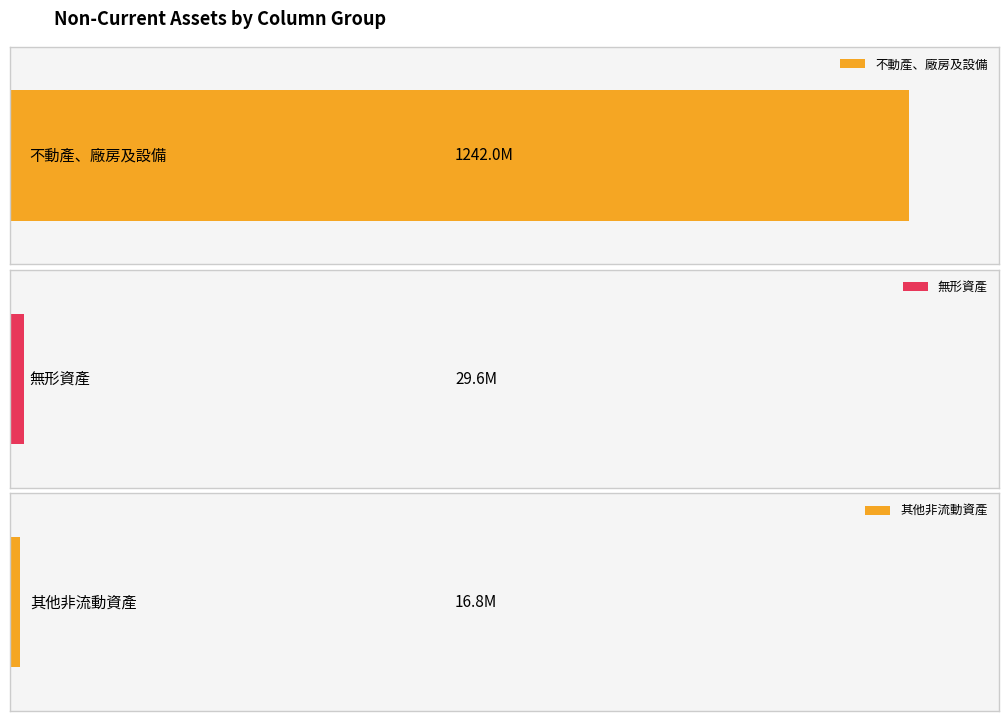

The value of 無形資產 at 2 is 293698. True or false?

False